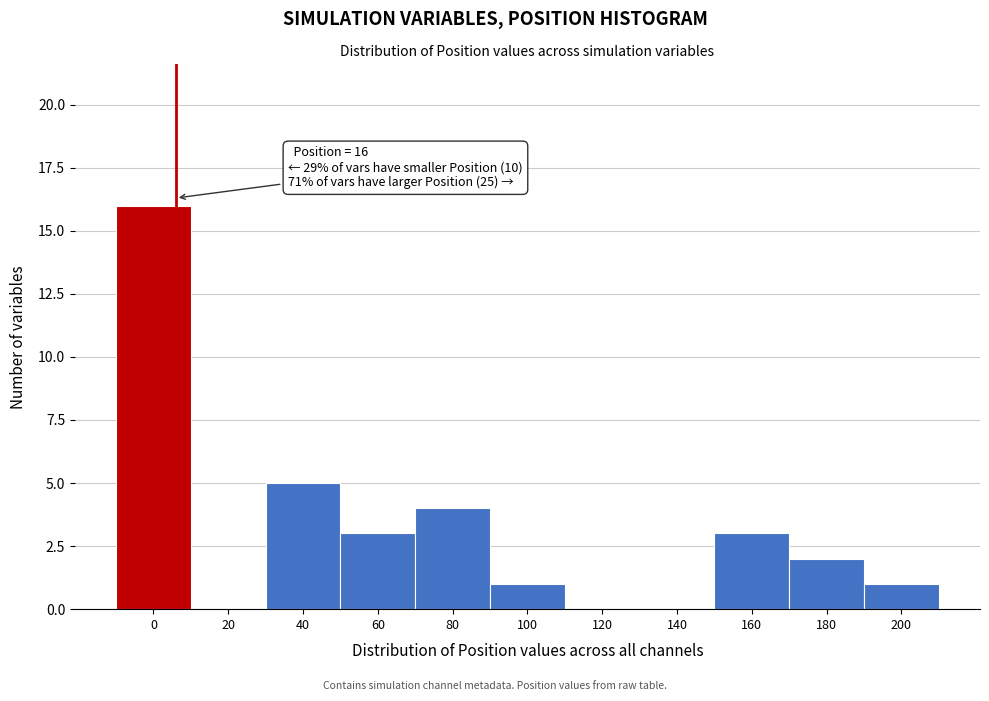

Reading left to right, transcribe all the data shown in this chart.

0=16	20=0	40=5	60=3	80=4	100=1	120=0	140=0	160=3	180=2	200=1